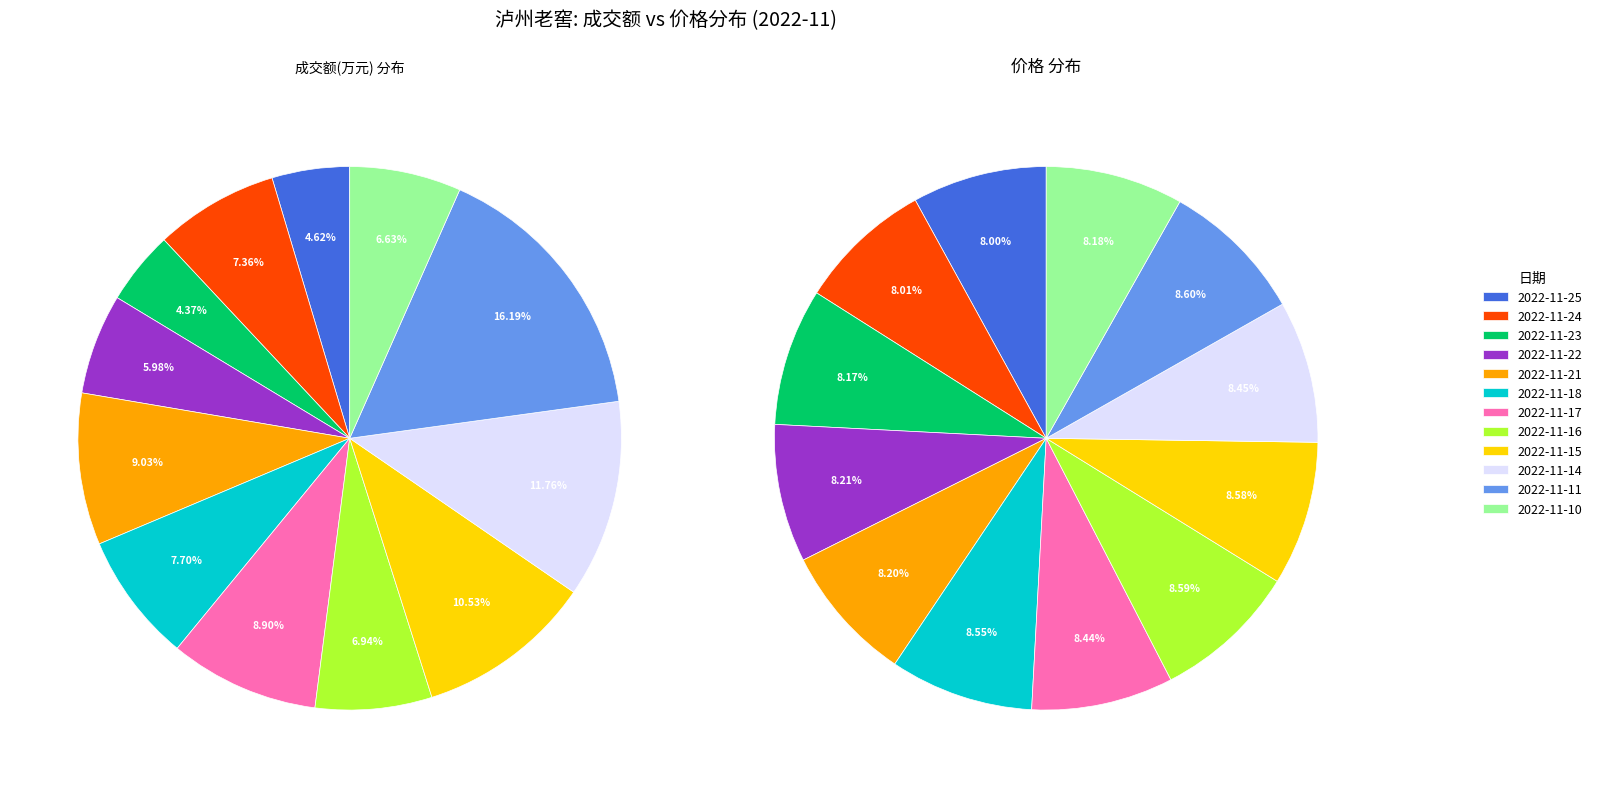

How many slices are in this pie chart?

12